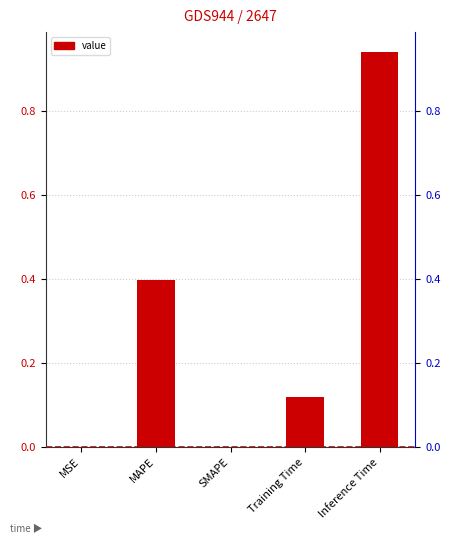

Reading left to right, what are all the values shown in this chart?

MSE=0.0	MAPE=0.4	SMAPE=0.0	Training Time=0.1	Inference Time=0.9